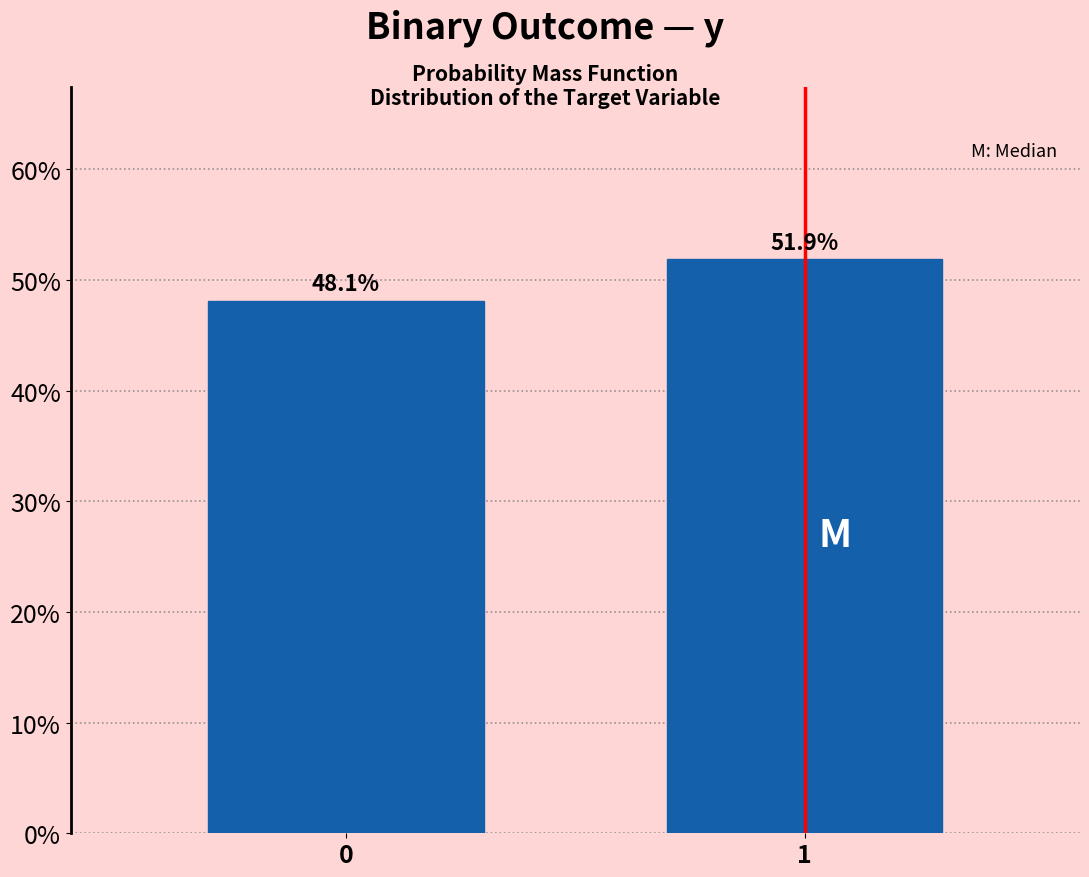

Reading left to right, what are all the values shown in this chart?

0=48.1	1=51.9